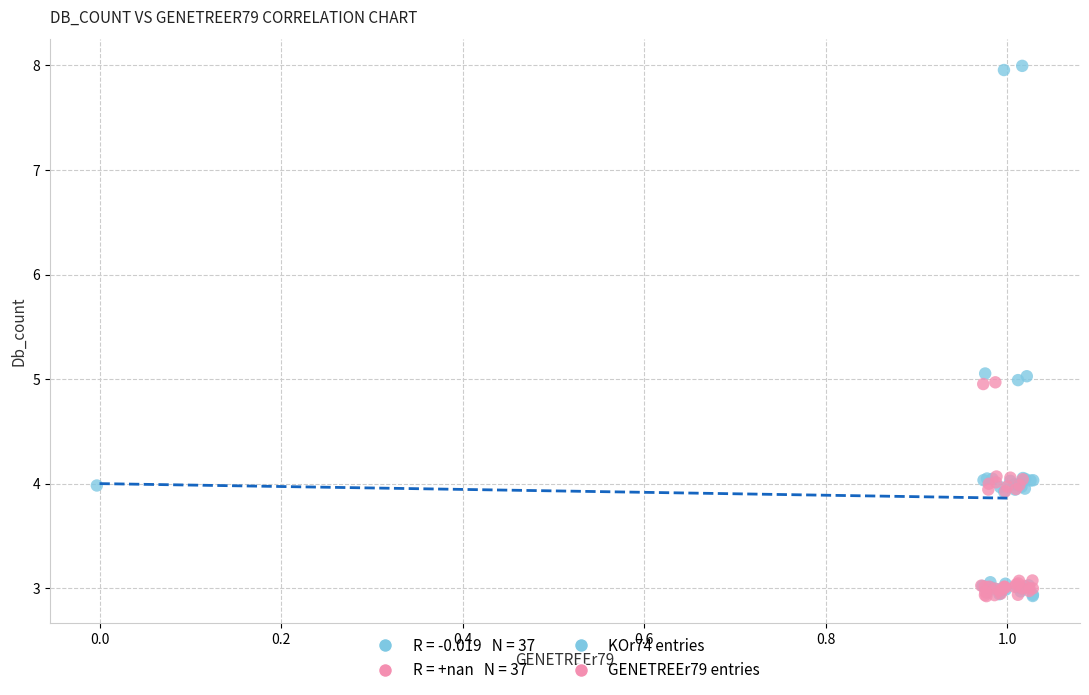

Which series has the largest Y range (max minus min)?

KOr74 entries